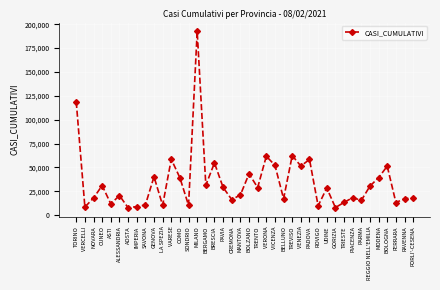

What position from the right is PARMA?

7